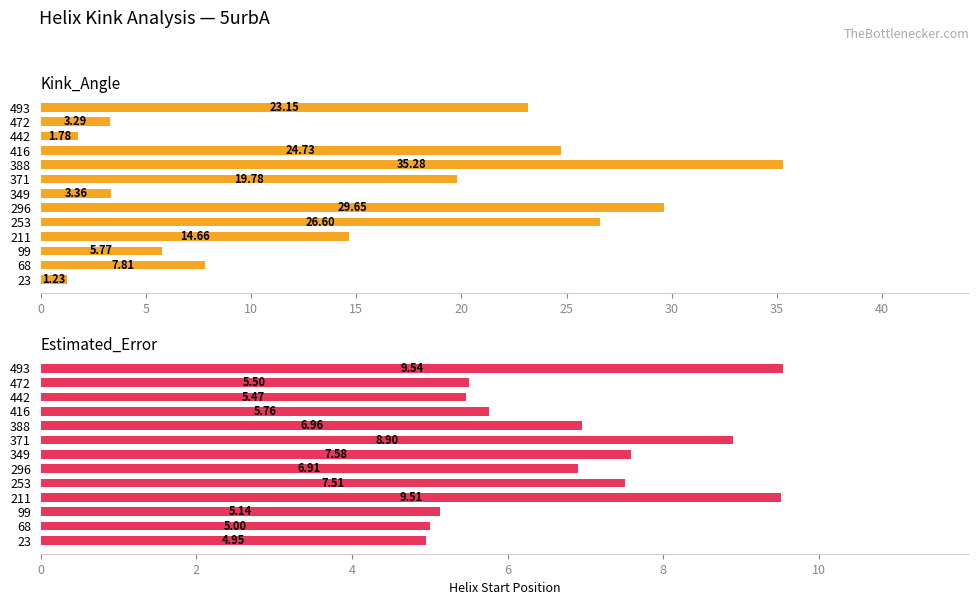

Rank the series by their average value, from highest to lowest.

Kink_Angle, Estimated_Error